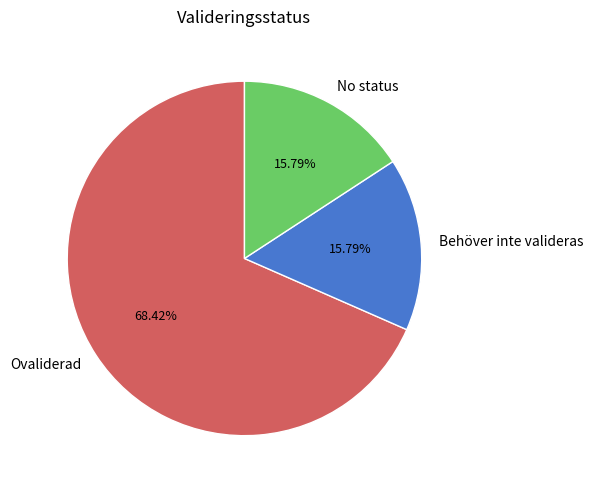

Combined, do Behöver inte valideras and No status account for over 50%?

No